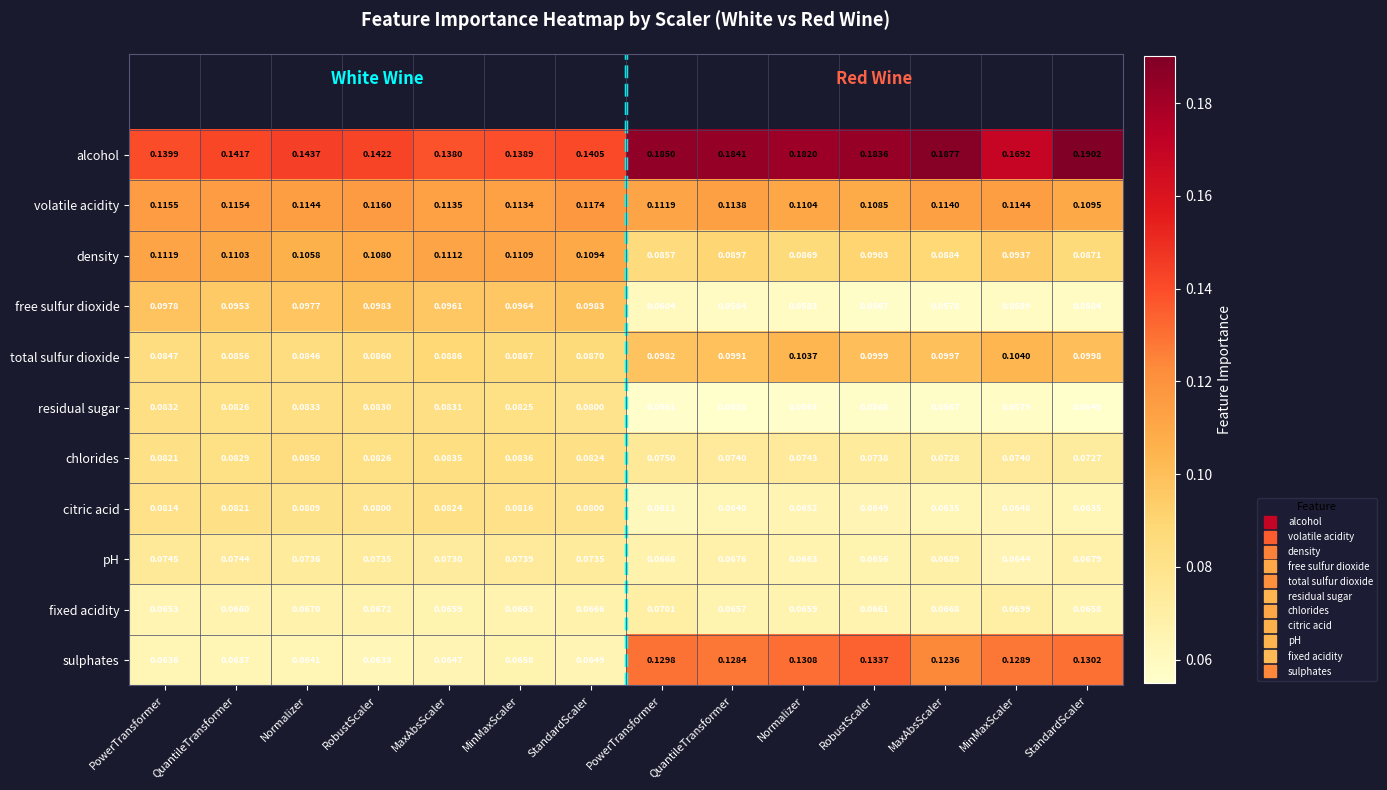

What is the maximum value shown in the chart?

0.2